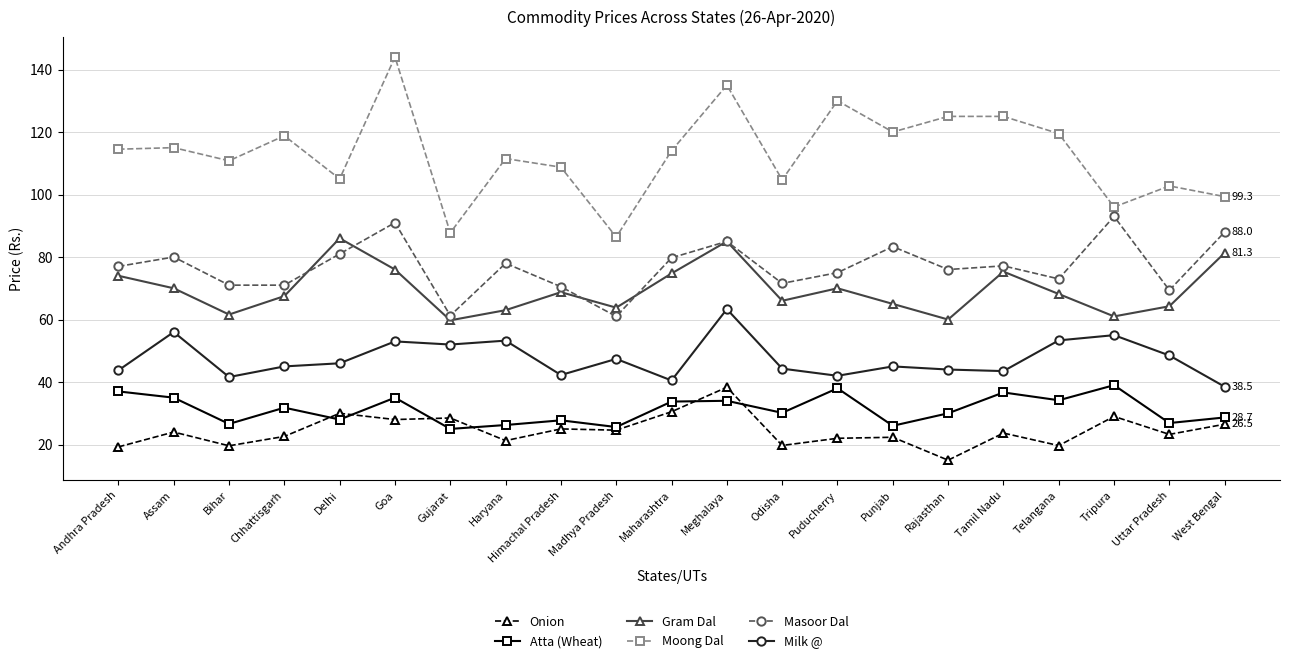

What is the label of the 11th point from the left?

Maharashtra